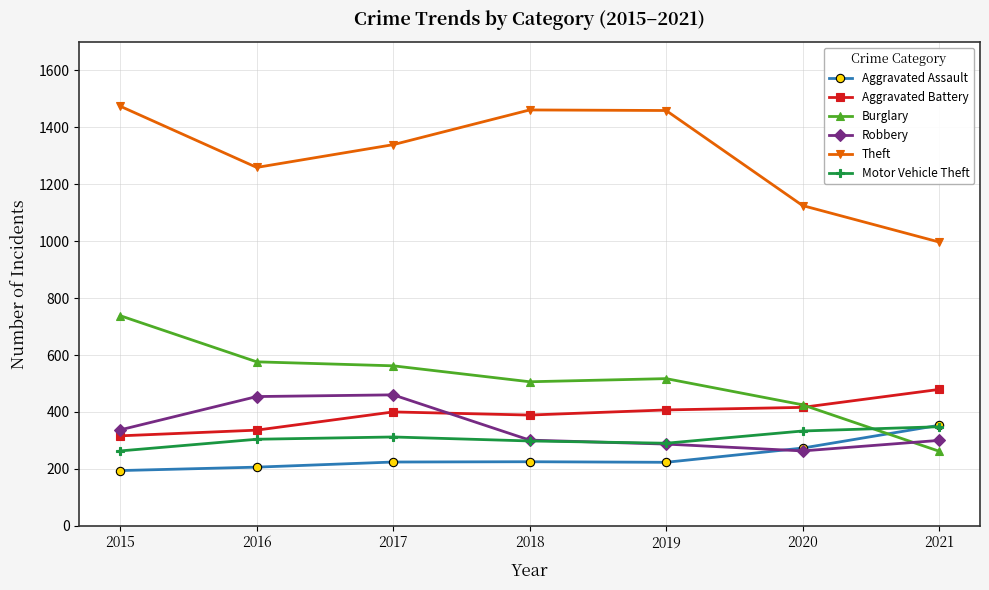

Is the value of Aggravated Assault at 2017 greater than the value of Motor Vehicle Theft at 2015?

No